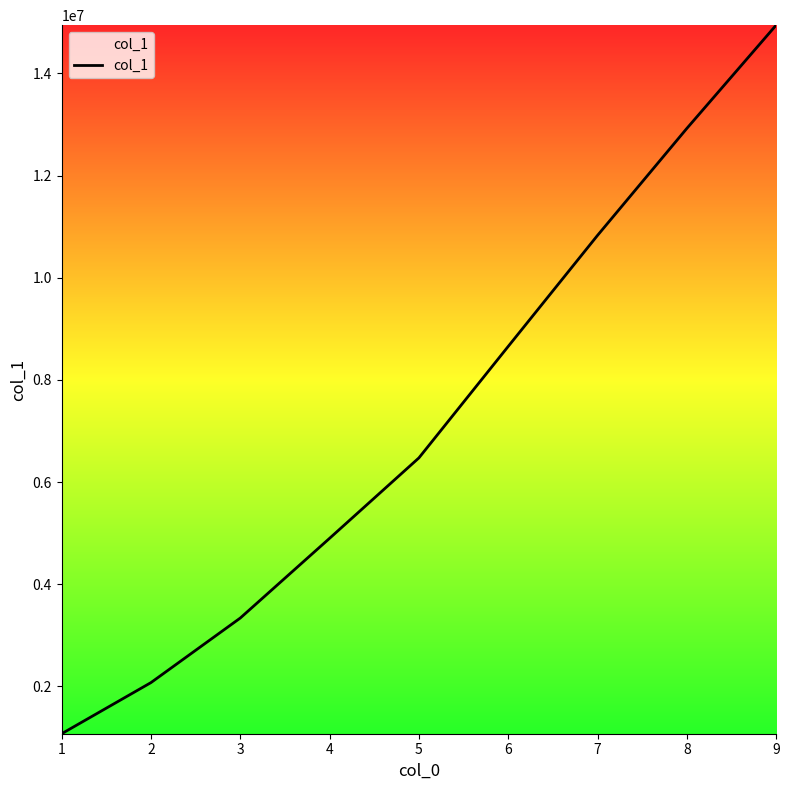

True or false: the data shows 5964406 at 9.

False